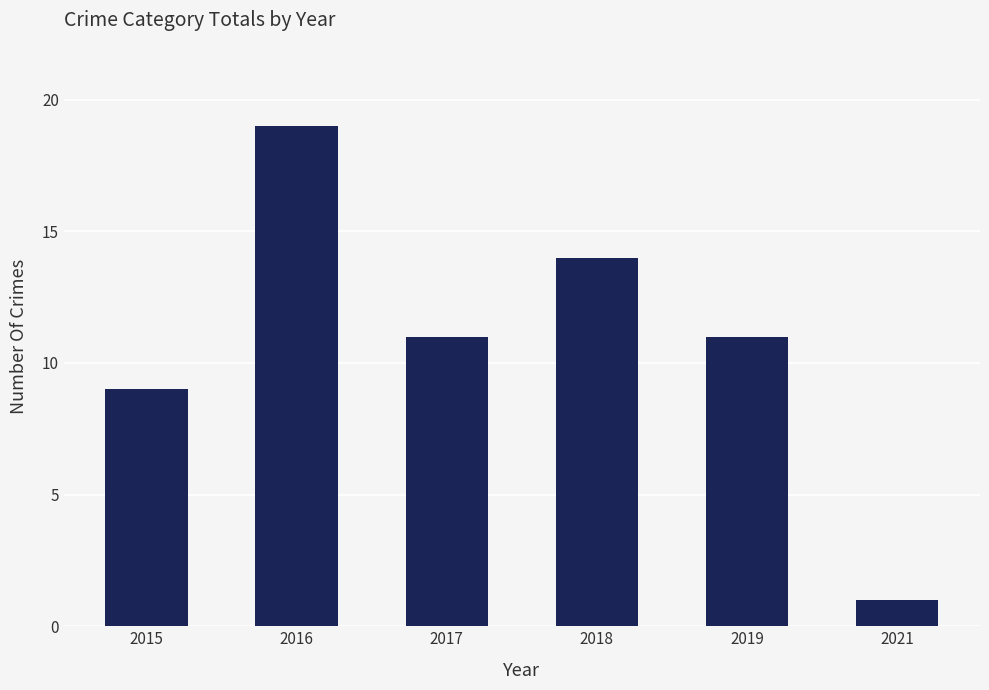

What is the sum of the values at 2016 and 2017?

30